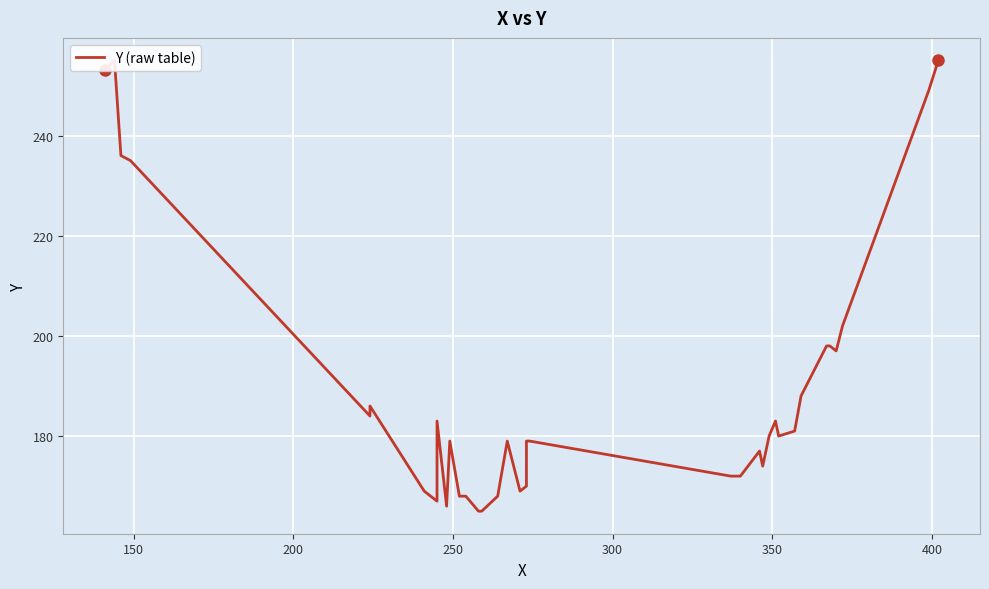

Is it true that the value at 29 is 43?

False